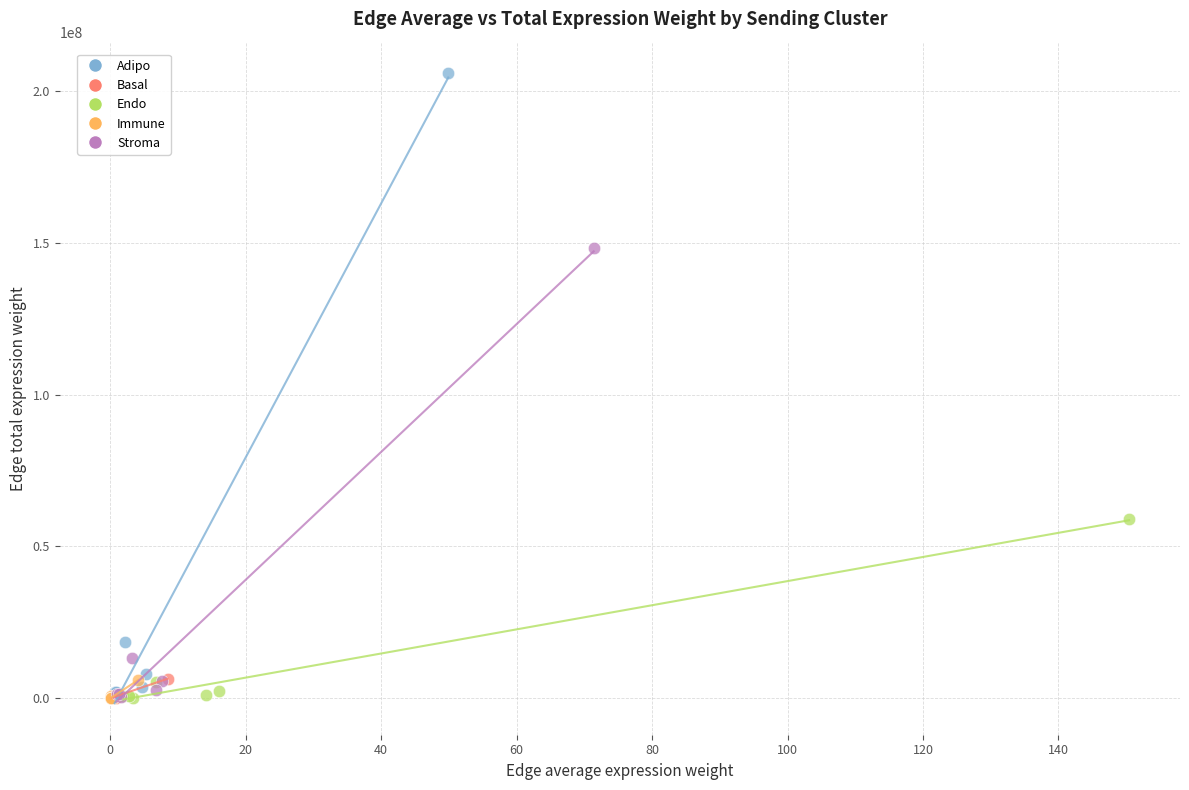

What are all the series names shown in the legend?

Adipo, Basal, Endo, Immune, Stroma